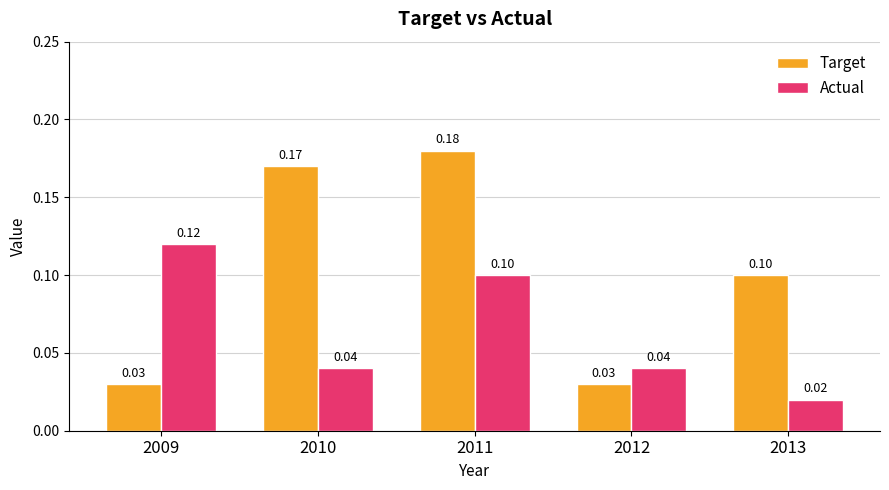

Count the Target values in the range 0 to 1.

5